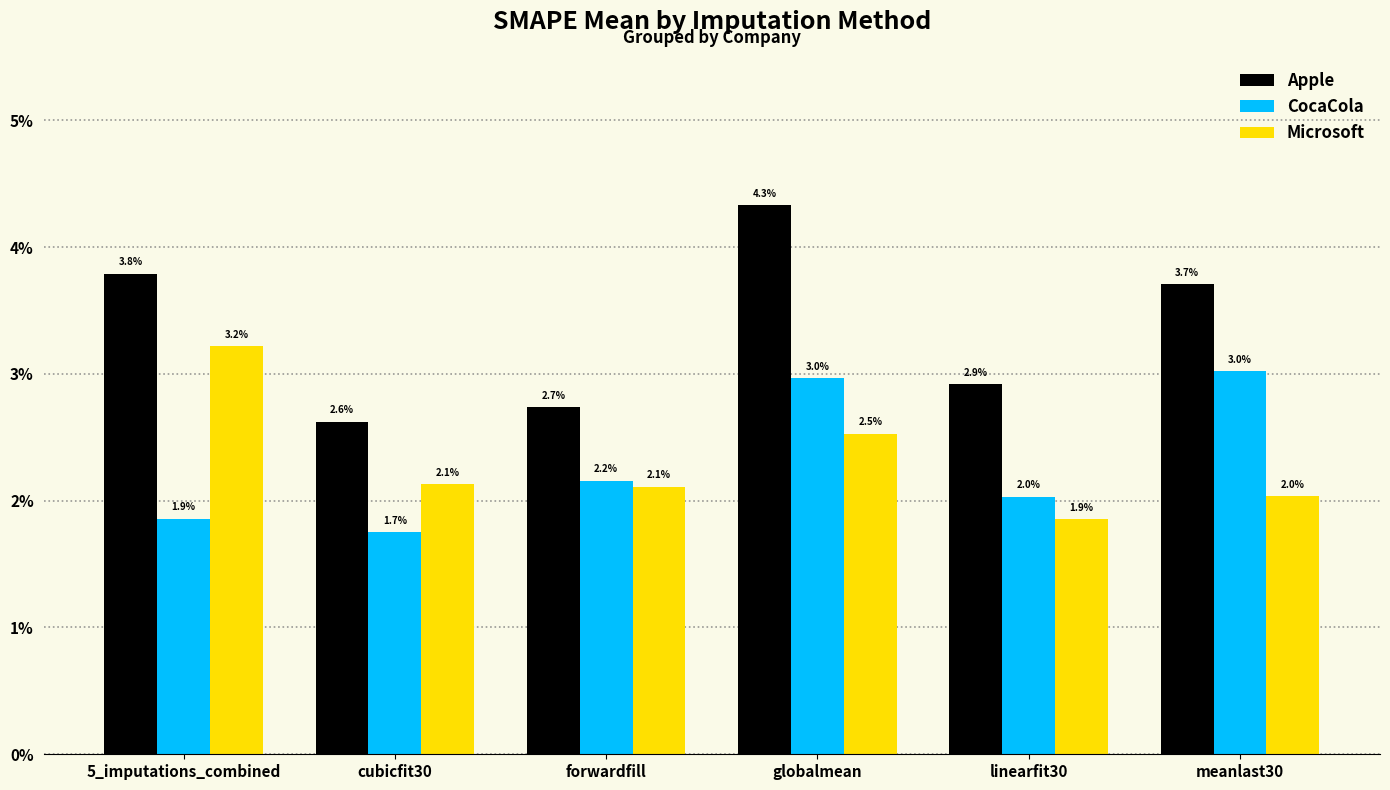

Are the bars grouped side by side (vs. stacked)?

Yes